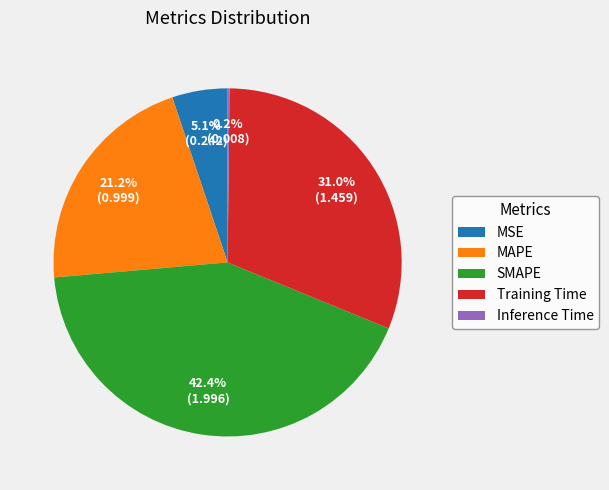

The Training Time slice represents 37% of the pie. True or false?

False